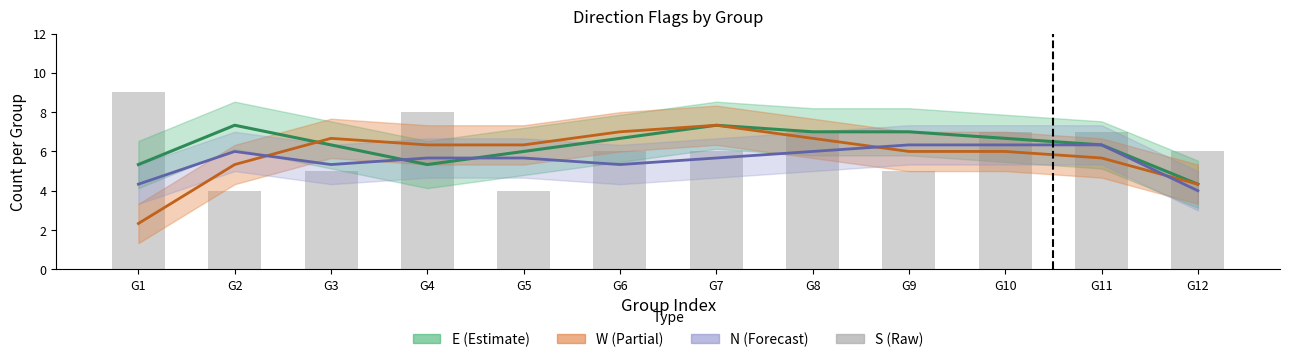

Reading left to right, list all the values displayed in this chart.

G1=9	G2=4	G3=5	G4=8	G5=4	G6=6	G7=6	G8=7	G9=5	G10=7	G11=7	G12=6